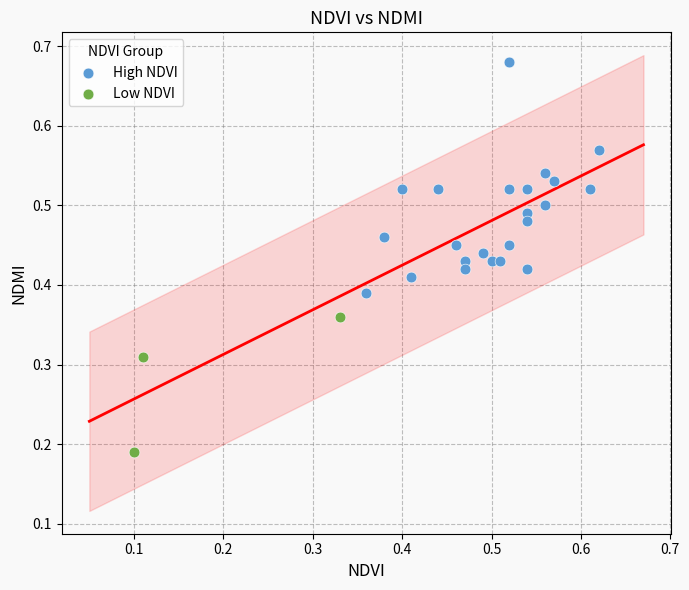

Which series has the largest Y range (max minus min)?

High NDVI